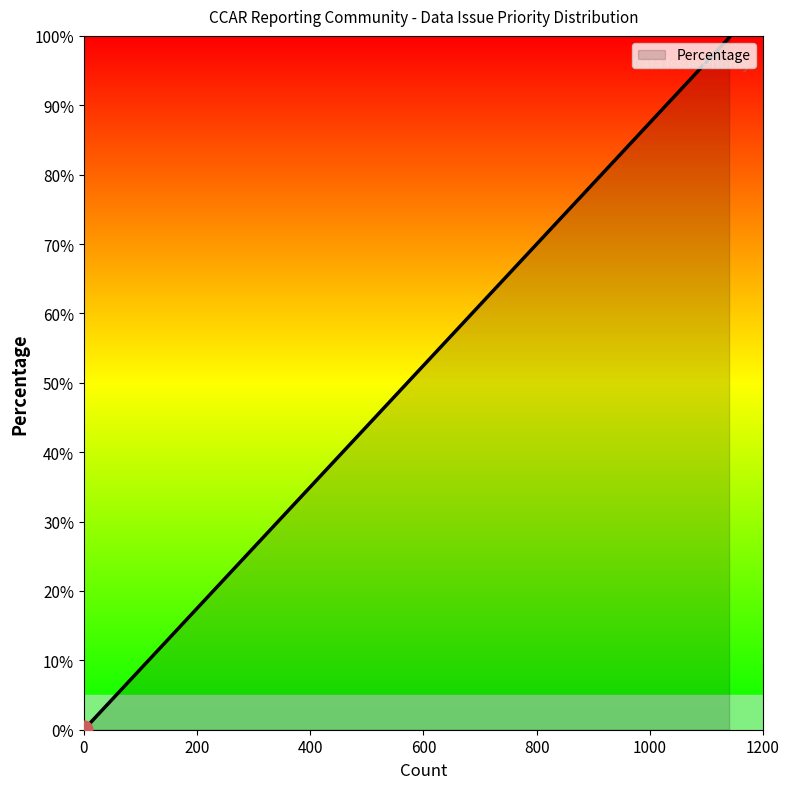

What is the difference between the maximum and minimum values?

99.7